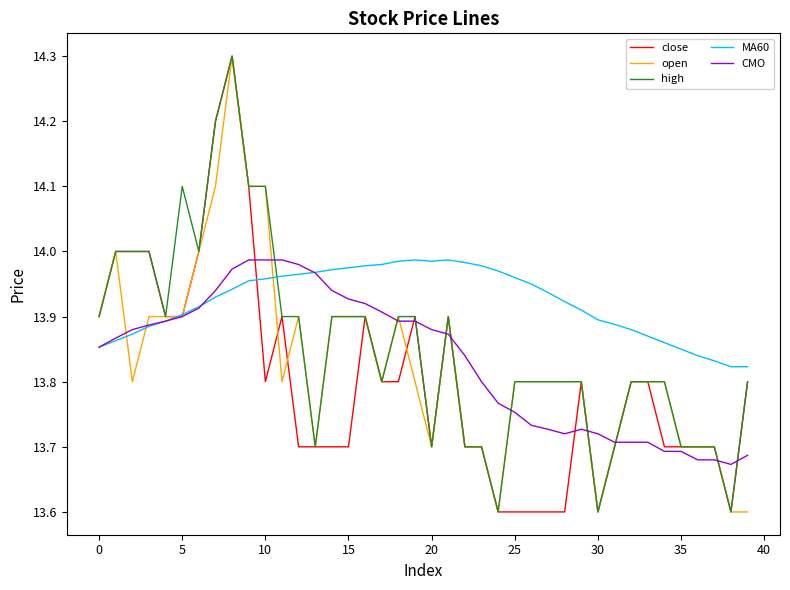

Which series has the largest total across all categories?

MA60